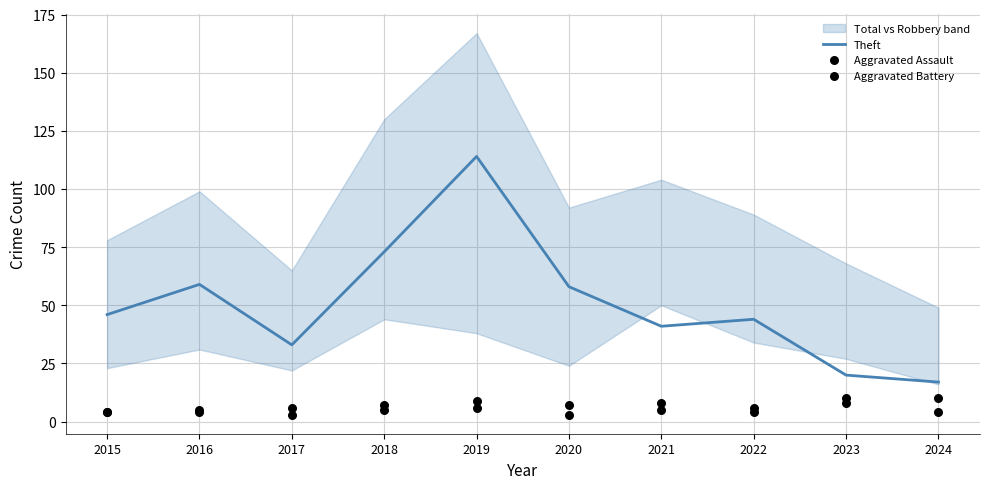

What is the total value across all series at 2015?

54